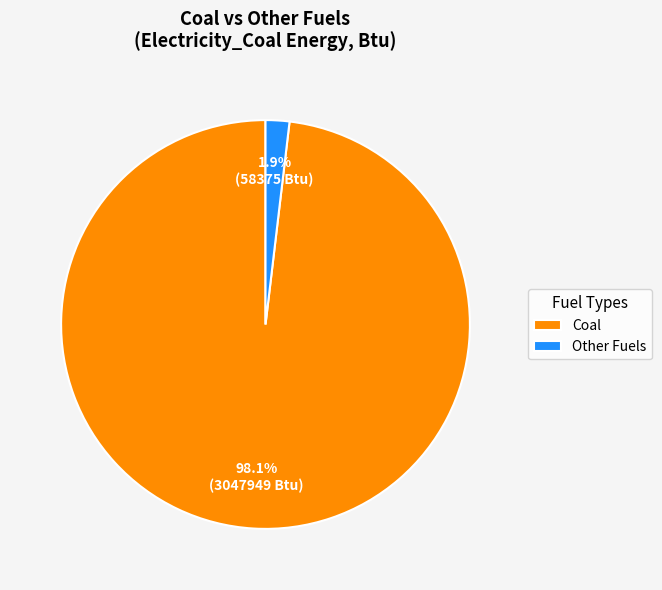

What is the largest slice in the pie chart?

Coal